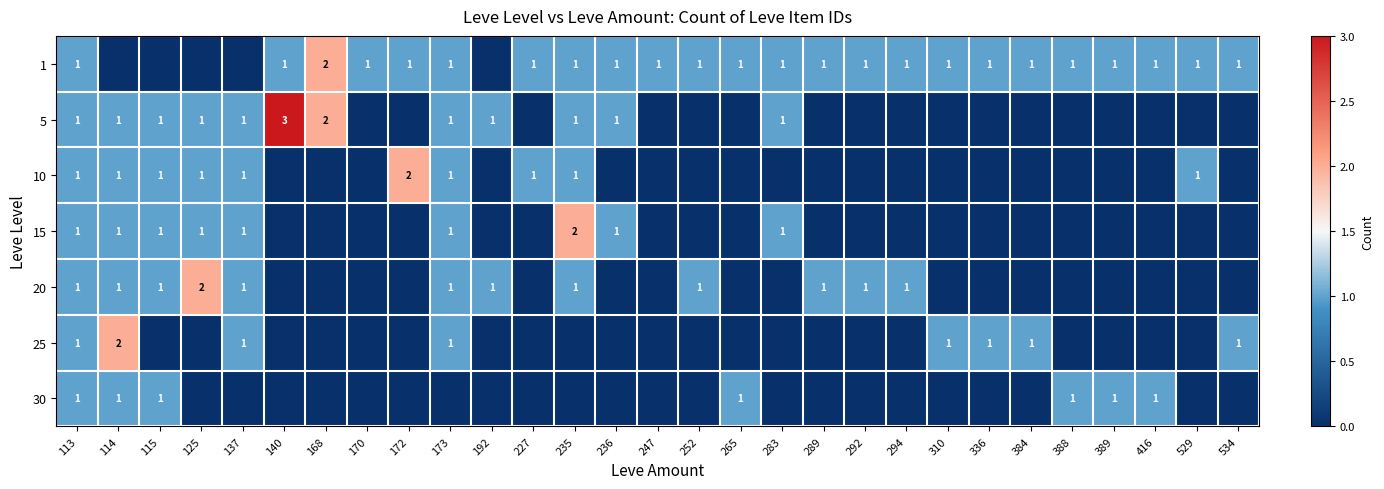

Between 534 and 292, which is larger?

534